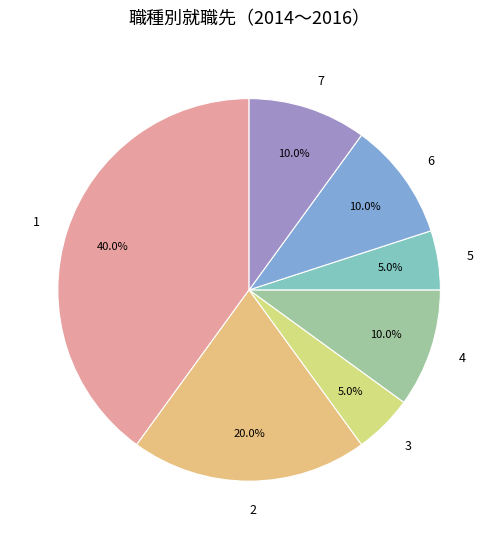

To the nearest percent, what is the difference between the 3 and 1 slice percentages?

35%